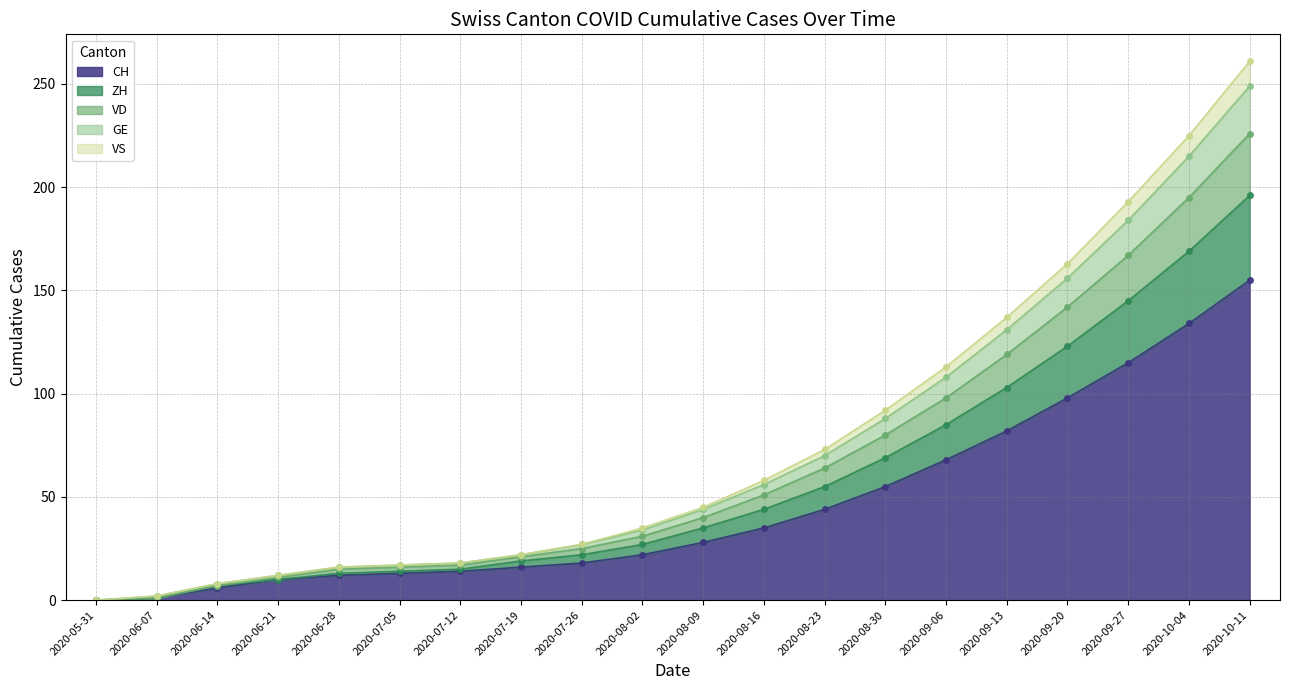

True or false: ZH and VS intersect in this chart.

False